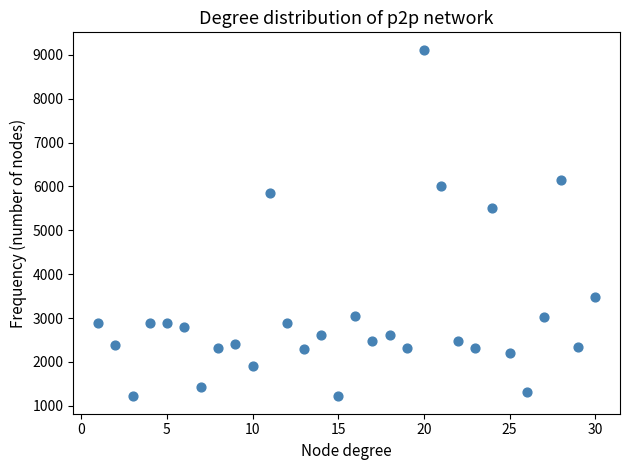

What Y value in the scatter plot is closest to 5166?

5512